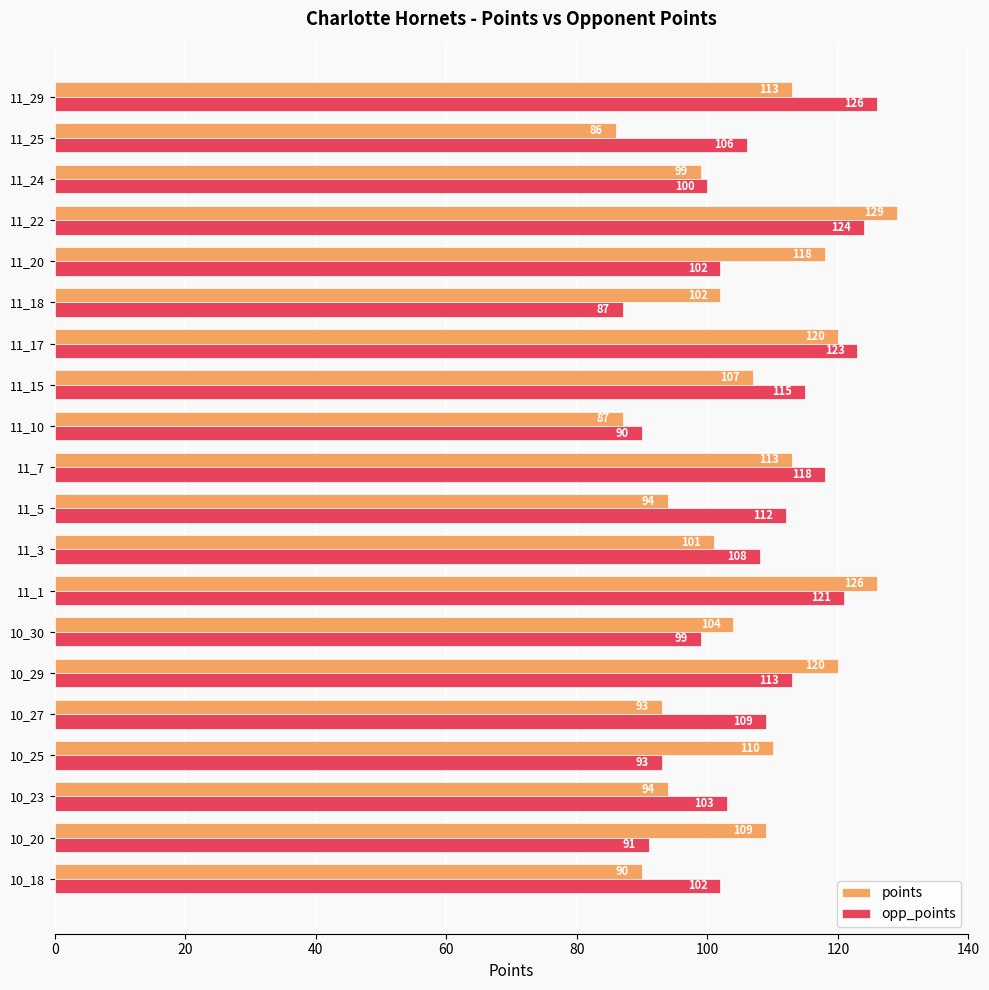

At how many categories does at least one series exceed 99?

19